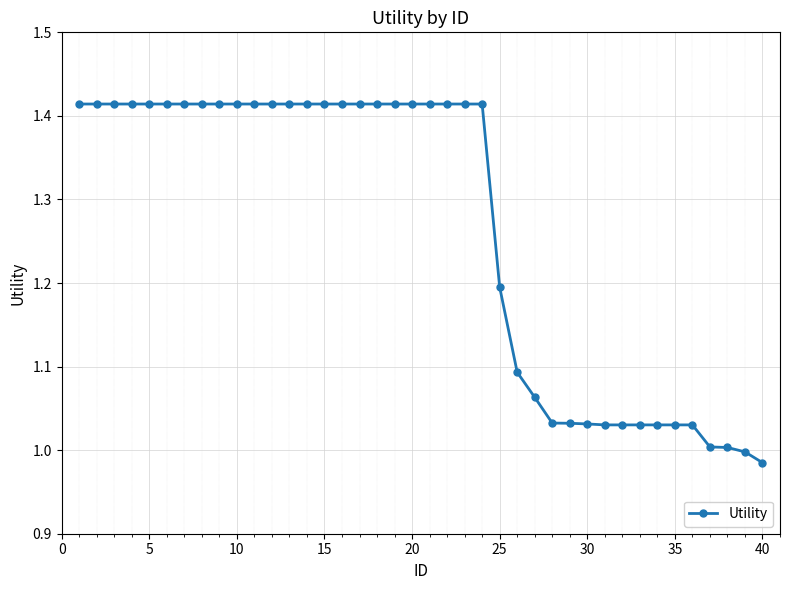

Does the chart have visible grid lines?

Yes